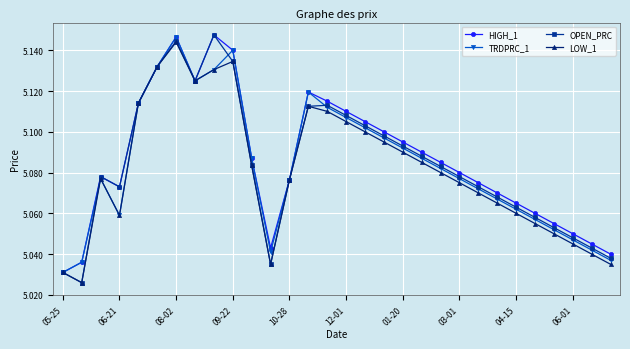

How many interior local valleys does the OPEN_PRC series have?

4